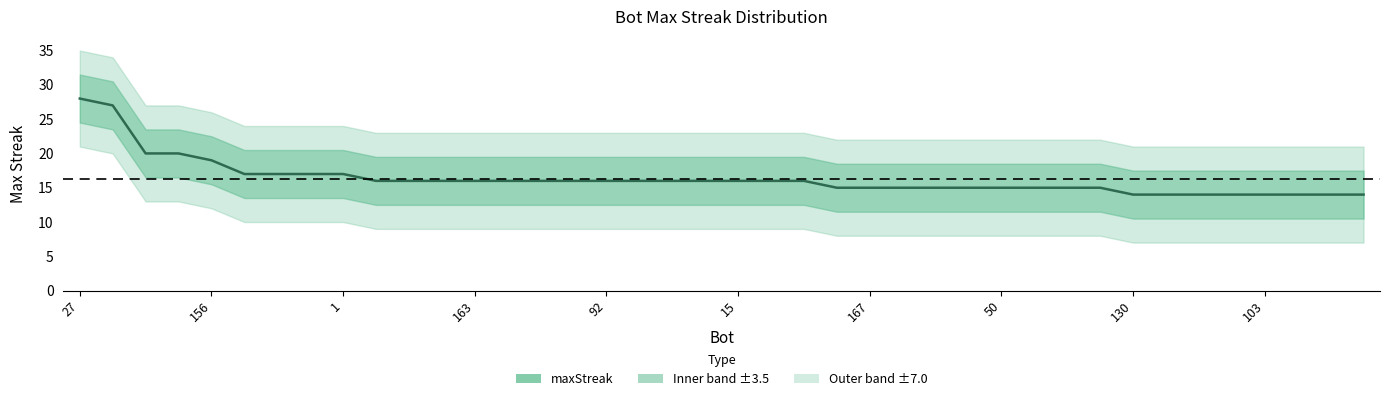

Is this an area chart (filled region under the line)?

No